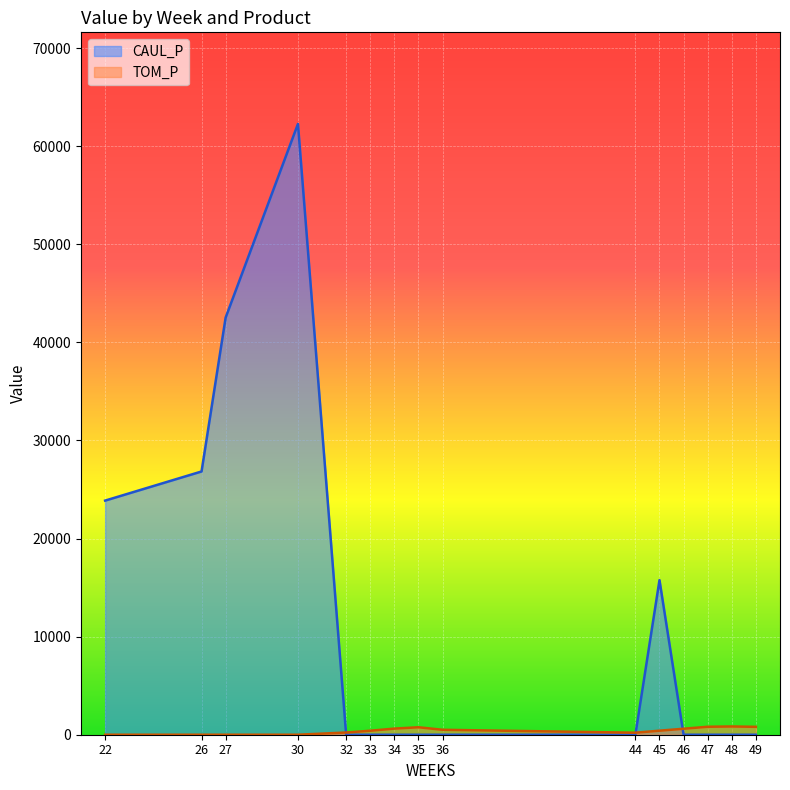

How many lines are shown in the chart?

2